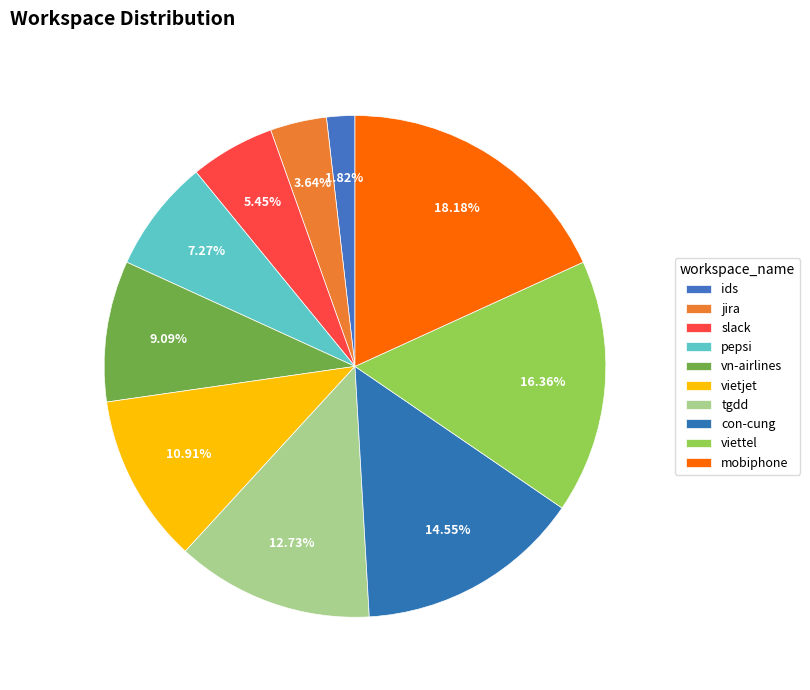

What is the change in value from jira to slack?

+1